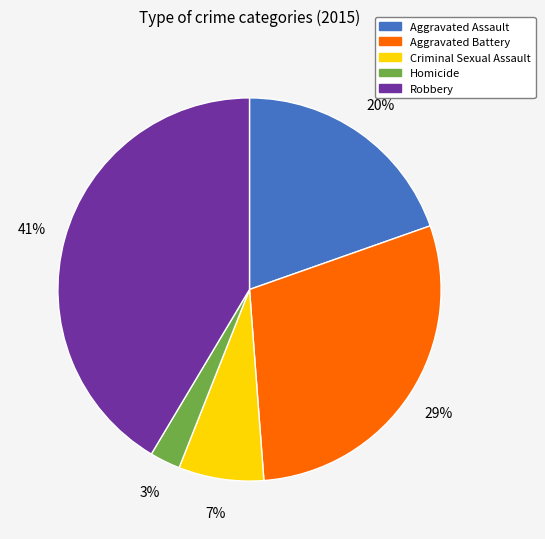

Which has a higher value, Criminal Sexual Assault or Aggravated Battery?

Aggravated Battery